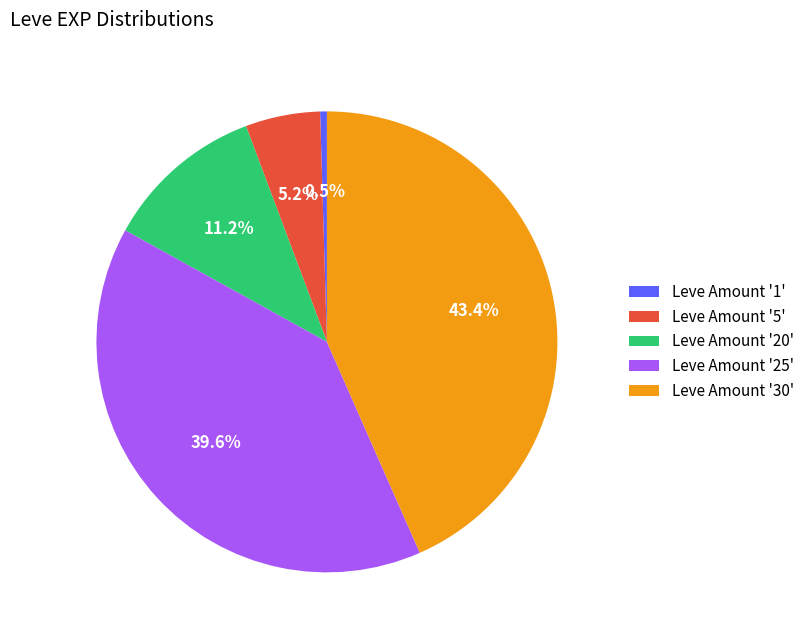

Rank the categories by value from lowest to highest.

Leve Amount '1', Leve Amount '5', Leve Amount '20', Leve Amount '25', Leve Amount '30'